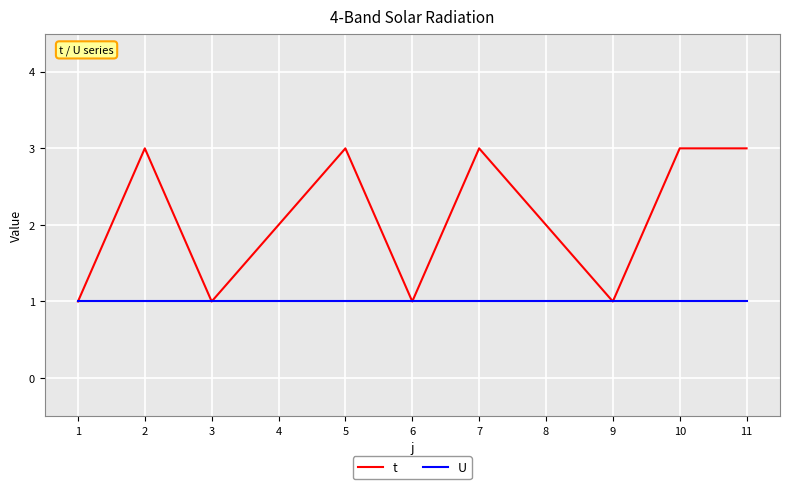

Which series changed the most between 3 and 11?

t